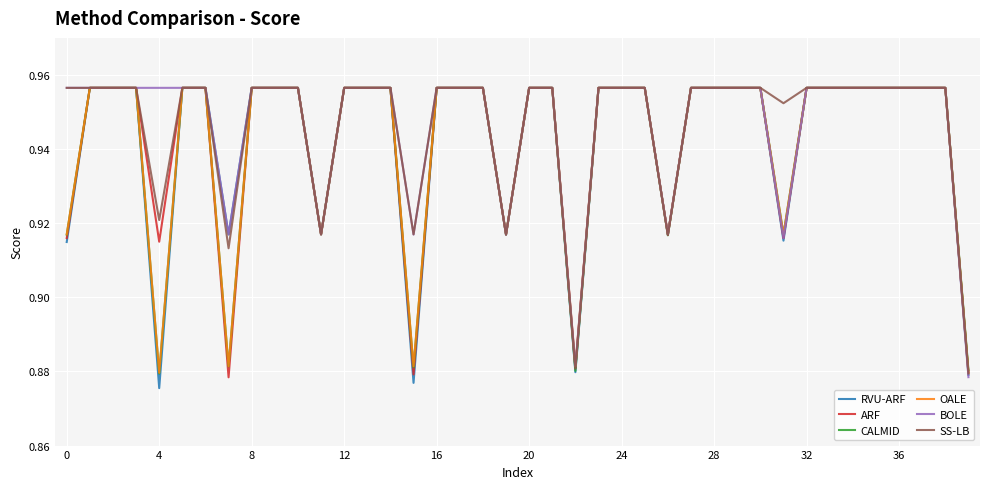

What are all the series names shown in the legend?

RVU-ARF, ARF, CALMID, OALE, BOLE, SS-LB